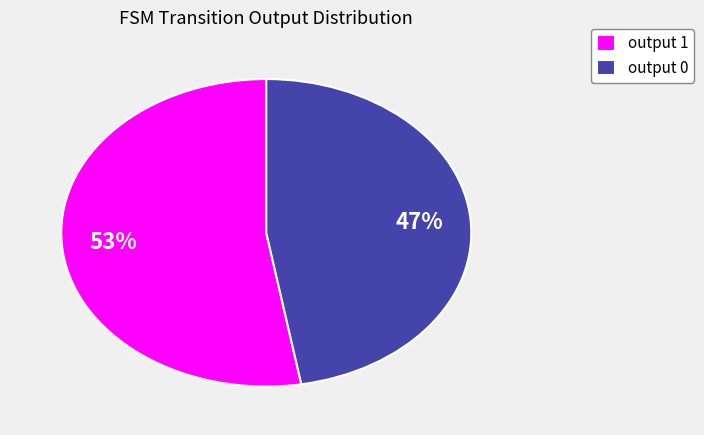

Rank the categories by value from lowest to highest.

output 0, output 1